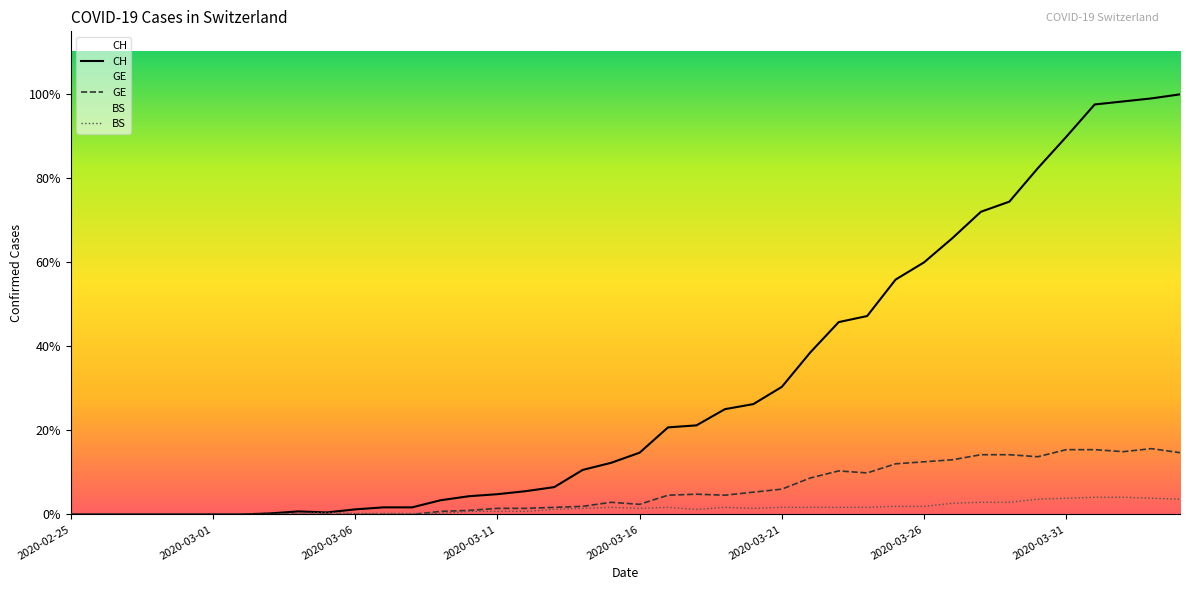

True or false: BS and CH intersect in this chart.

False